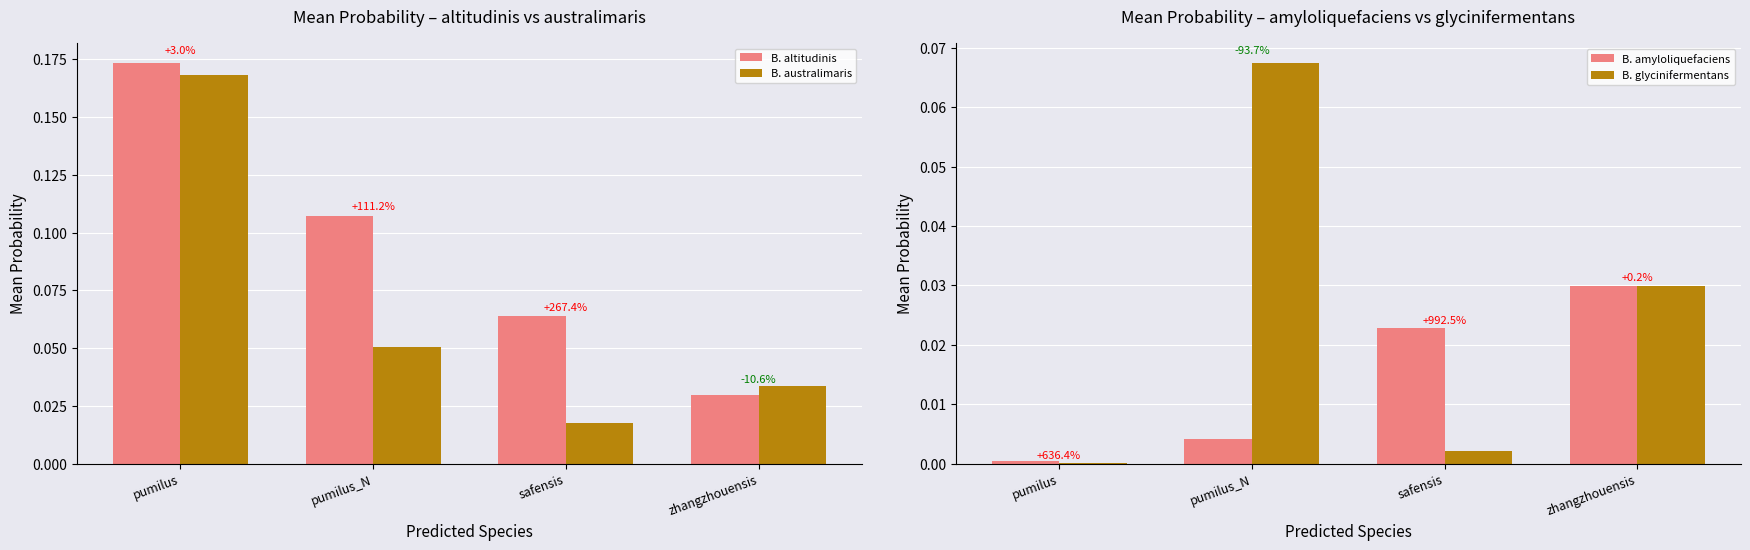

Reading left to right, list all the values displayed in this chart.

s__Bacillus altitudinis: 0.2	0.1	0.1	0.0
s__Bacillus australimaris: 0.2	0.1	0.0	0.0
s__Bacillus amyloliquefaciens: 0.0	0.0	0.0	0.0
s__Bacillus glycinifermentans: 0.0	0.1	0.0	0.0